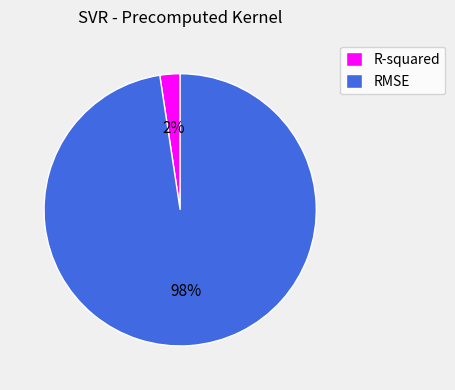

True or false: RMSE accounts for 87% of the total.

False